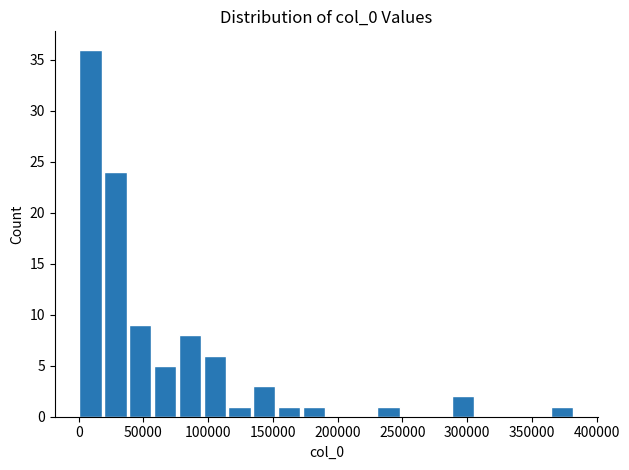

Read against the x-axis, roughly where is the centre of the tallest bar?

10000